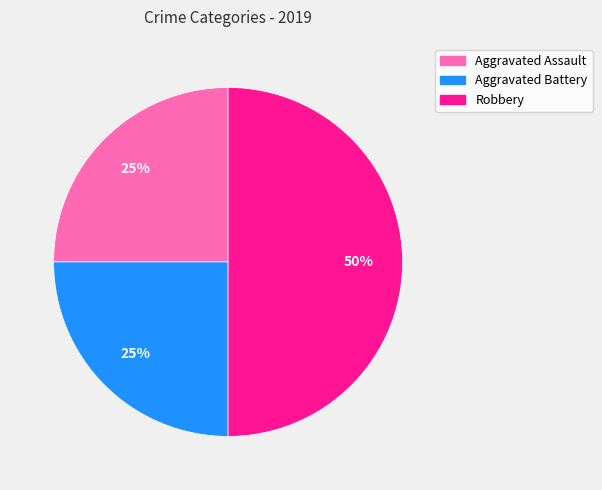

True or false: Aggravated Assault accounts for 25% of the total.

True